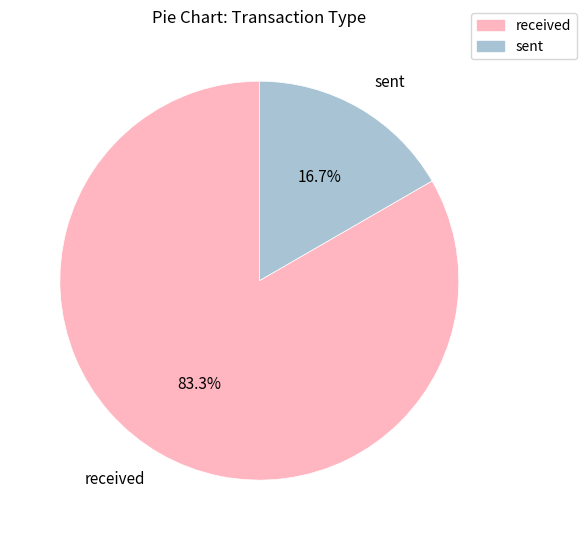

What is the ratio of the value at received to the value at sent?

5.0